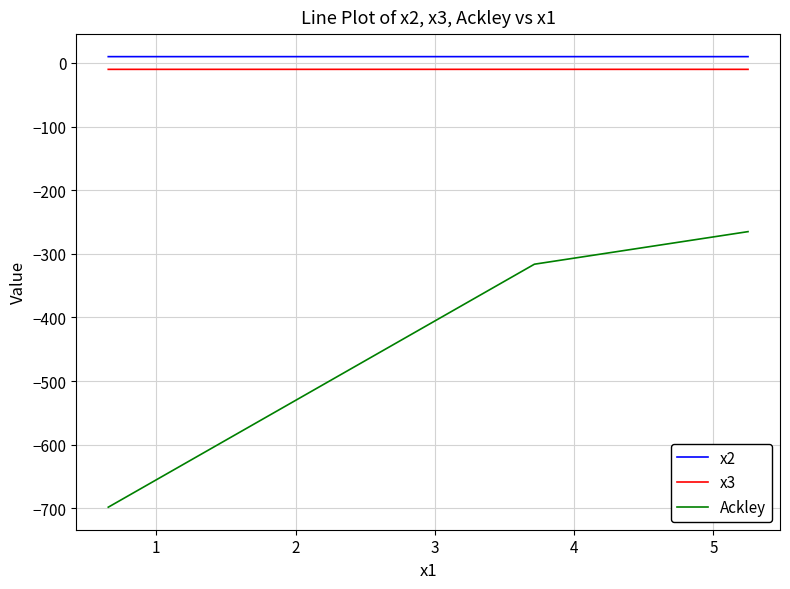

Count the number of categories in the chart.

3